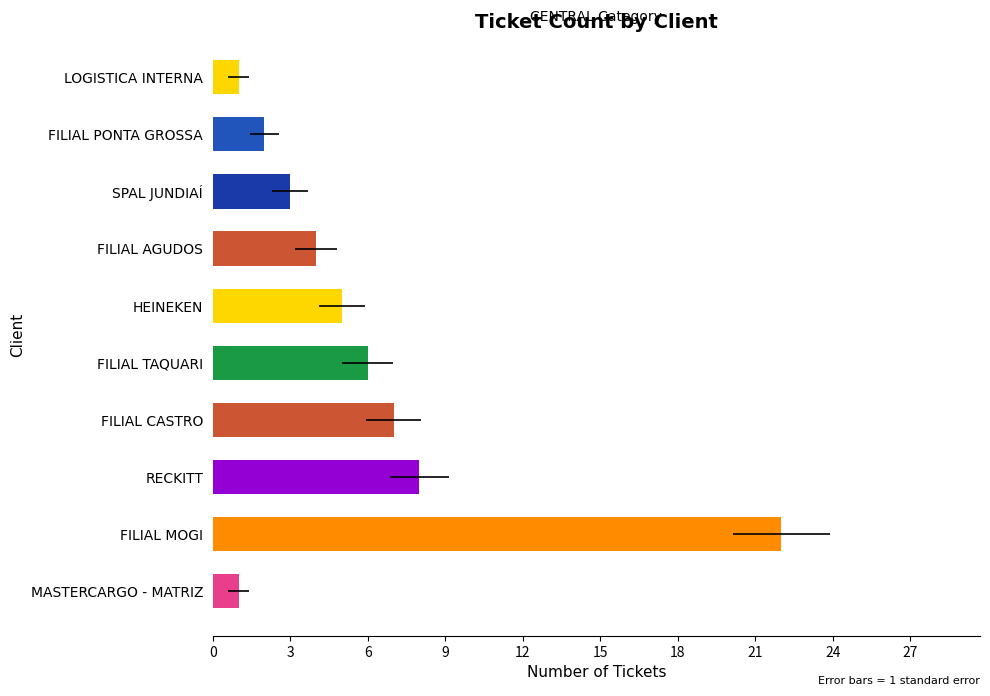

How many bars are there in total?

10